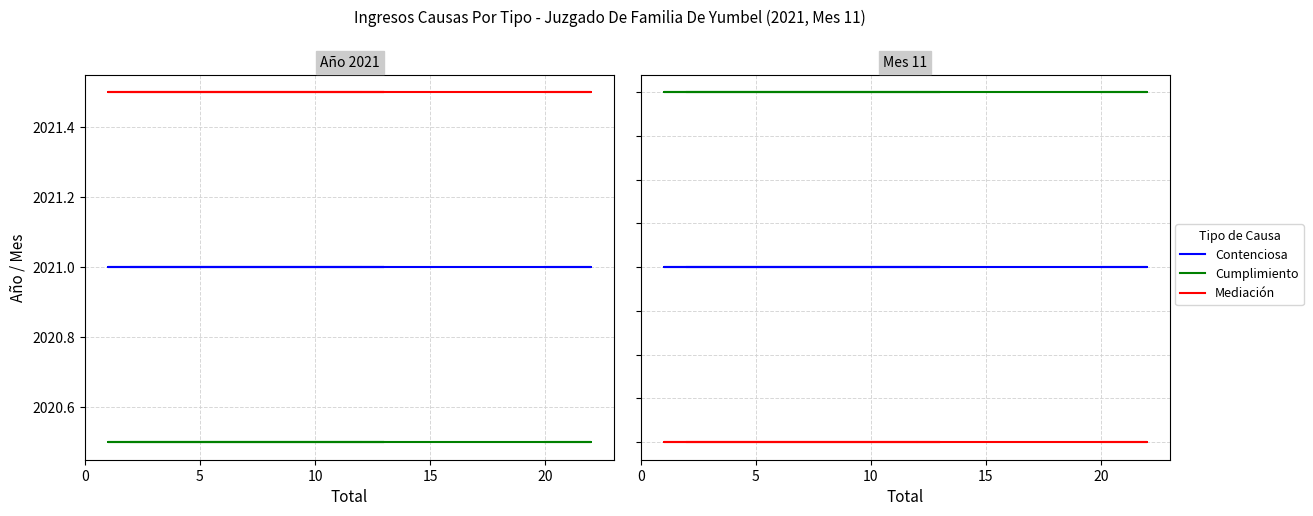

Between 10 and 0, which is larger?

10